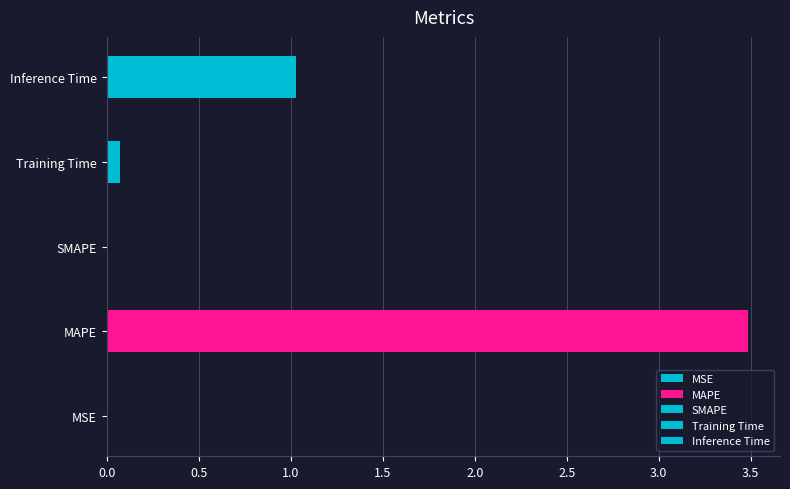

Which label corresponds to the largest value in the chart?

MAPE